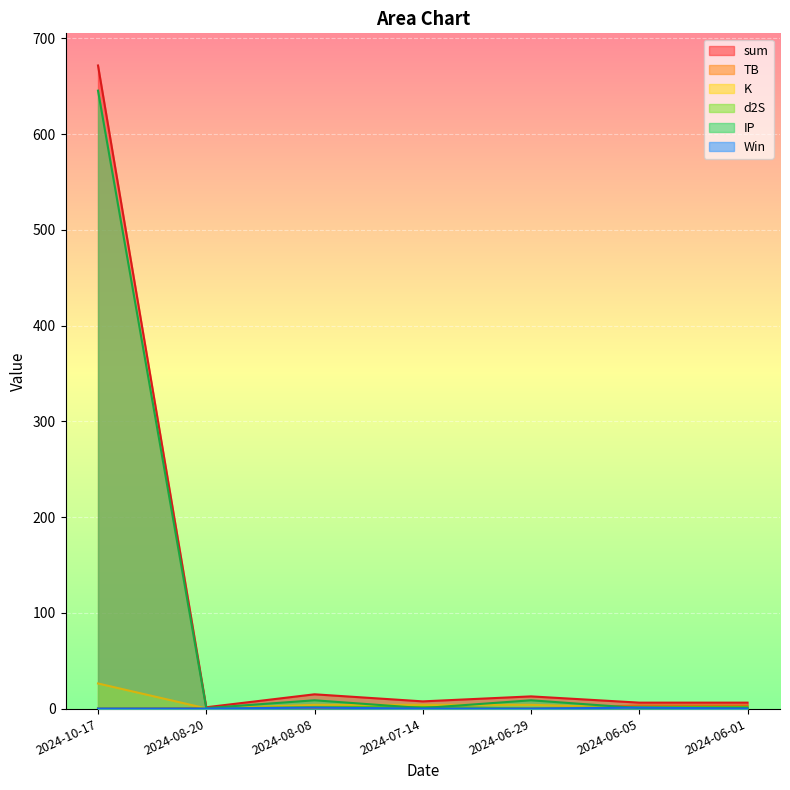

Is the value of K at 2024-06-29 greater than the value of TB at 2024-08-20?

Yes